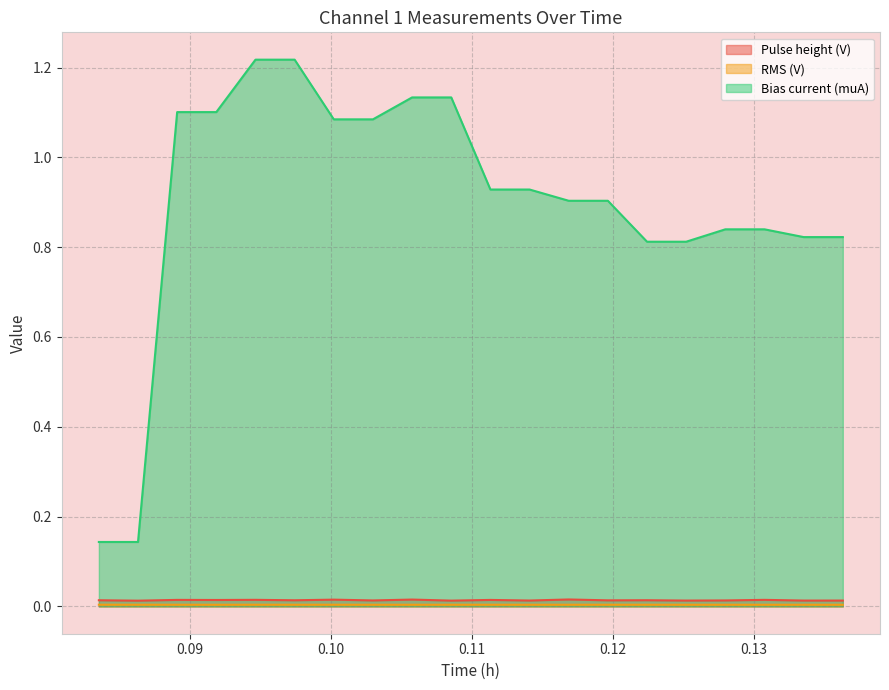

Reading left to right, what are all the values shown in this chart?

Pulse height (V): 0.0	0.0	0.0	0.0	0.0	0.0	0.0	0.0	0.0	0.0	0.0	0.0	0.0	0.0	0.0	0.0	0.0	0.0	0.0	0.0
RMS (V): 0.0	0.0	0.0	0.0	0.0	0.0	0.0	0.0	0.0	0.0	0.0	0.0	0.0	0.0	0.0	0.0	0.0	0.0	0.0	0.0
Bias current (muA): 0.1	0.1	1.1	1.1	1.2	1.2	1.1	1.1	1.1	1.1	0.9	0.9	0.9	0.9	0.8	0.8	0.8	0.8	0.8	0.8